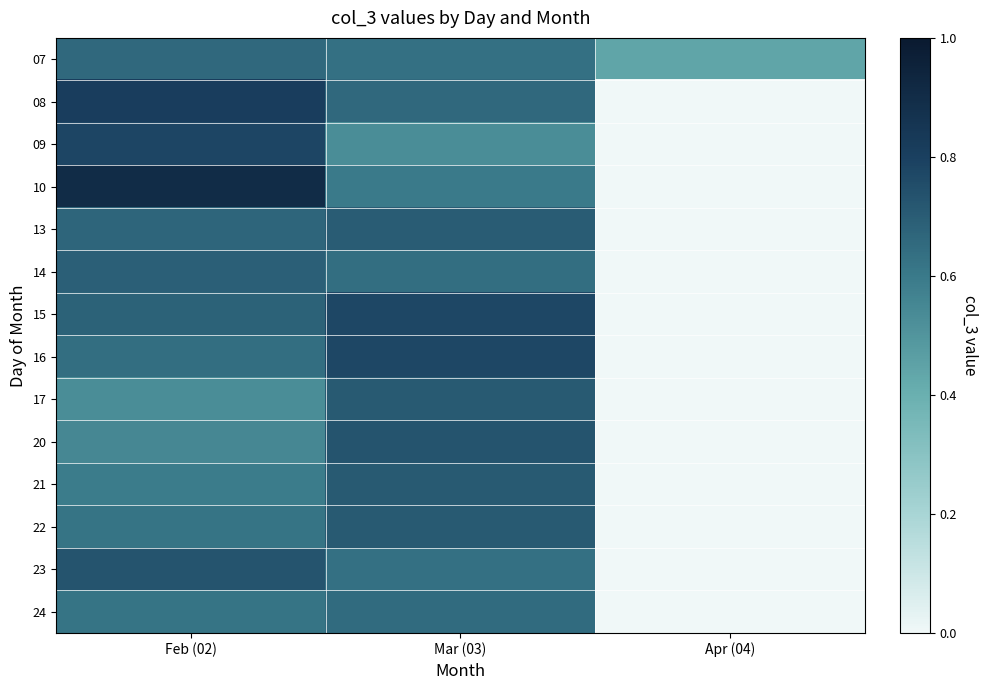

Reading left to right, list all the values displayed in this chart.

07: Feb (02)=0.7	Mar (03)=0.6	Apr (04)=0.4
08: Feb (02)=0.8	Mar (03)=0.7	Apr (04)=0.0
09: Feb (02)=0.8	Mar (03)=0.5	Apr (04)=0.0
10: Feb (02)=0.9	Mar (03)=0.6	Apr (04)=0.0
13: Feb (02)=0.7	Mar (03)=0.7	Apr (04)=0.0
14: Feb (02)=0.7	Mar (03)=0.6	Apr (04)=0.0
15: Feb (02)=0.7	Mar (03)=0.8	Apr (04)=0.0
16: Feb (02)=0.6	Mar (03)=0.8	Apr (04)=0.0
17: Feb (02)=0.5	Mar (03)=0.7	Apr (04)=0.0
20: Feb (02)=0.6	Mar (03)=0.7	Apr (04)=0.0
21: Feb (02)=0.6	Mar (03)=0.7	Apr (04)=0.0
22: Feb (02)=0.6	Mar (03)=0.7	Apr (04)=0.0
23: Feb (02)=0.7	Mar (03)=0.6	Apr (04)=0.0
24: Feb (02)=0.6	Mar (03)=0.7	Apr (04)=0.0